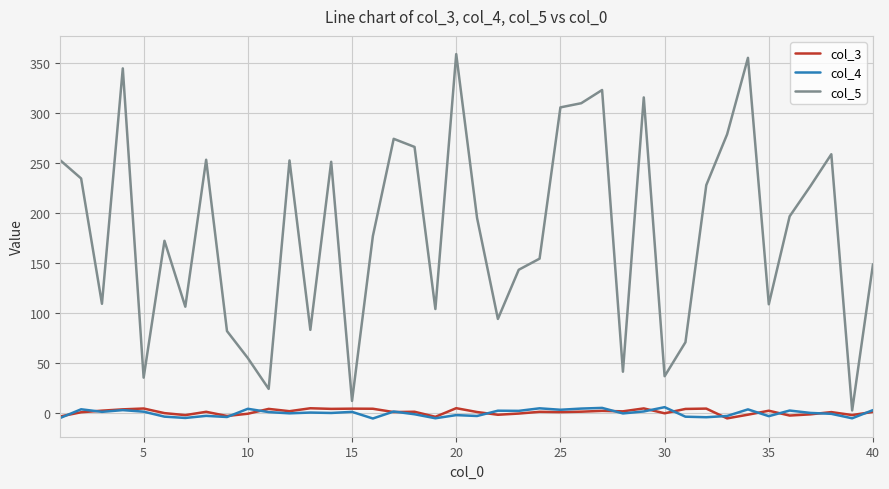

Which series has the largest total across all categories?

col_5